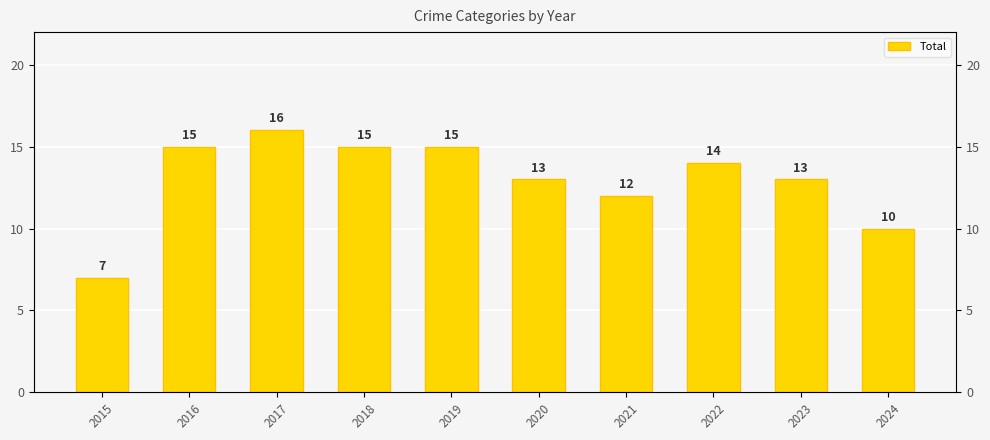

Rank the categories by value from lowest to highest.

2015, 2024, 2021, 2020, 2023, 2022, 2016, 2018, 2019, 2017